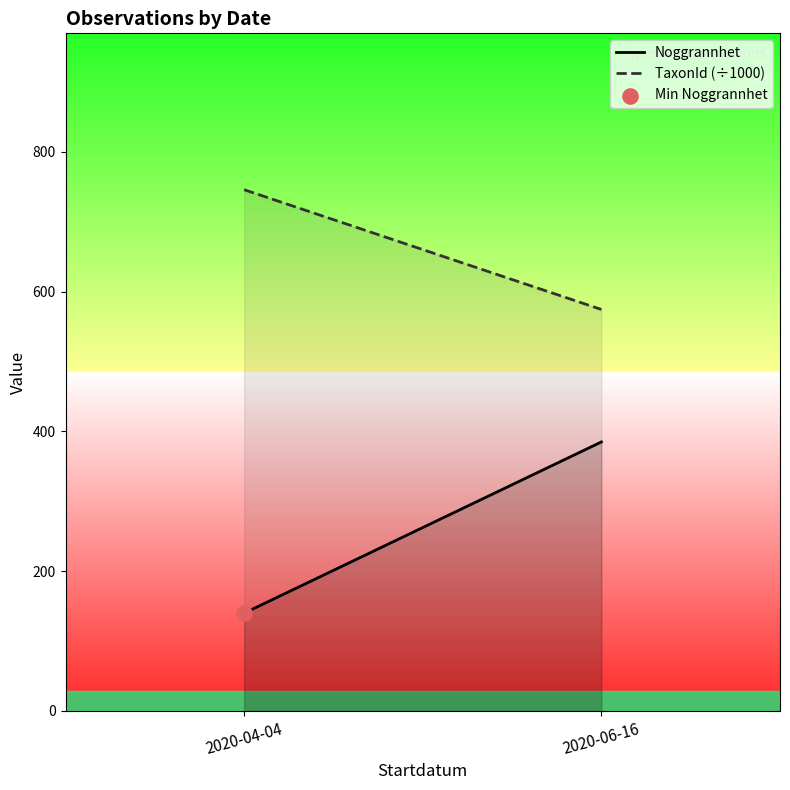

What are all the series names shown in the legend?

Noggrannhet, TaxonId (÷1000)